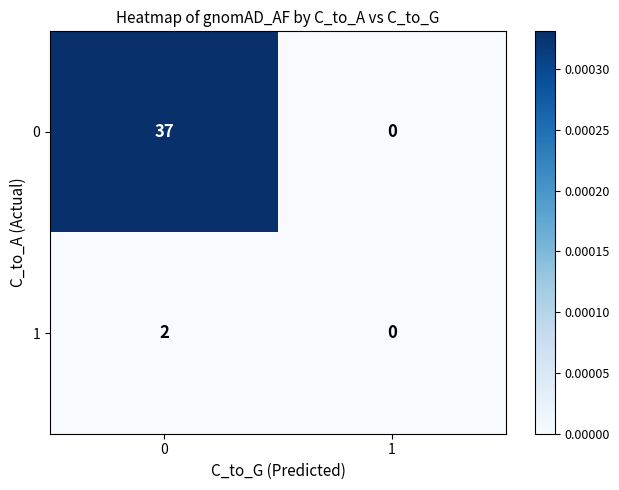

Reading right to left, transcribe all the data shown in this chart.

0: 0	37
1: 0	2